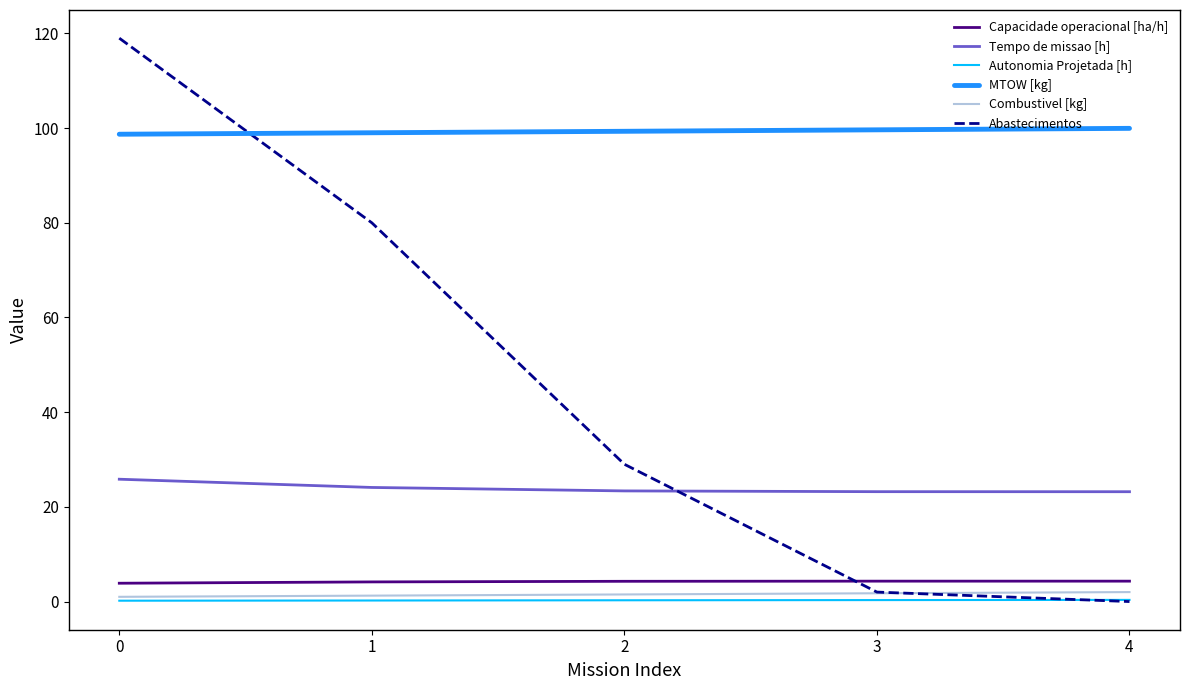

Which series has the largest total across all categories?

MTOW [kg]